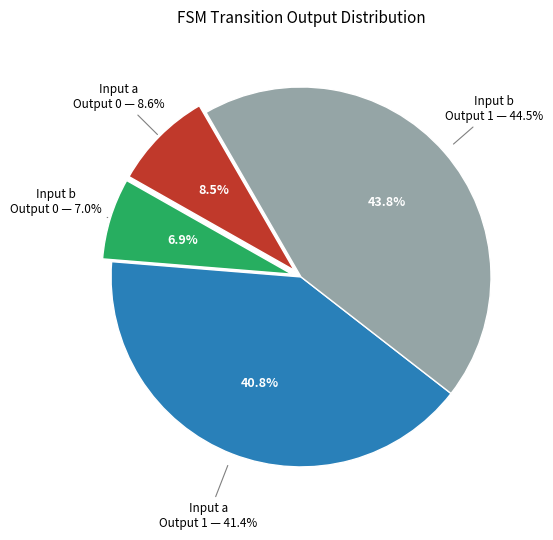

Which category has the smallest portion of the pie?

output_symbol=0, input=b